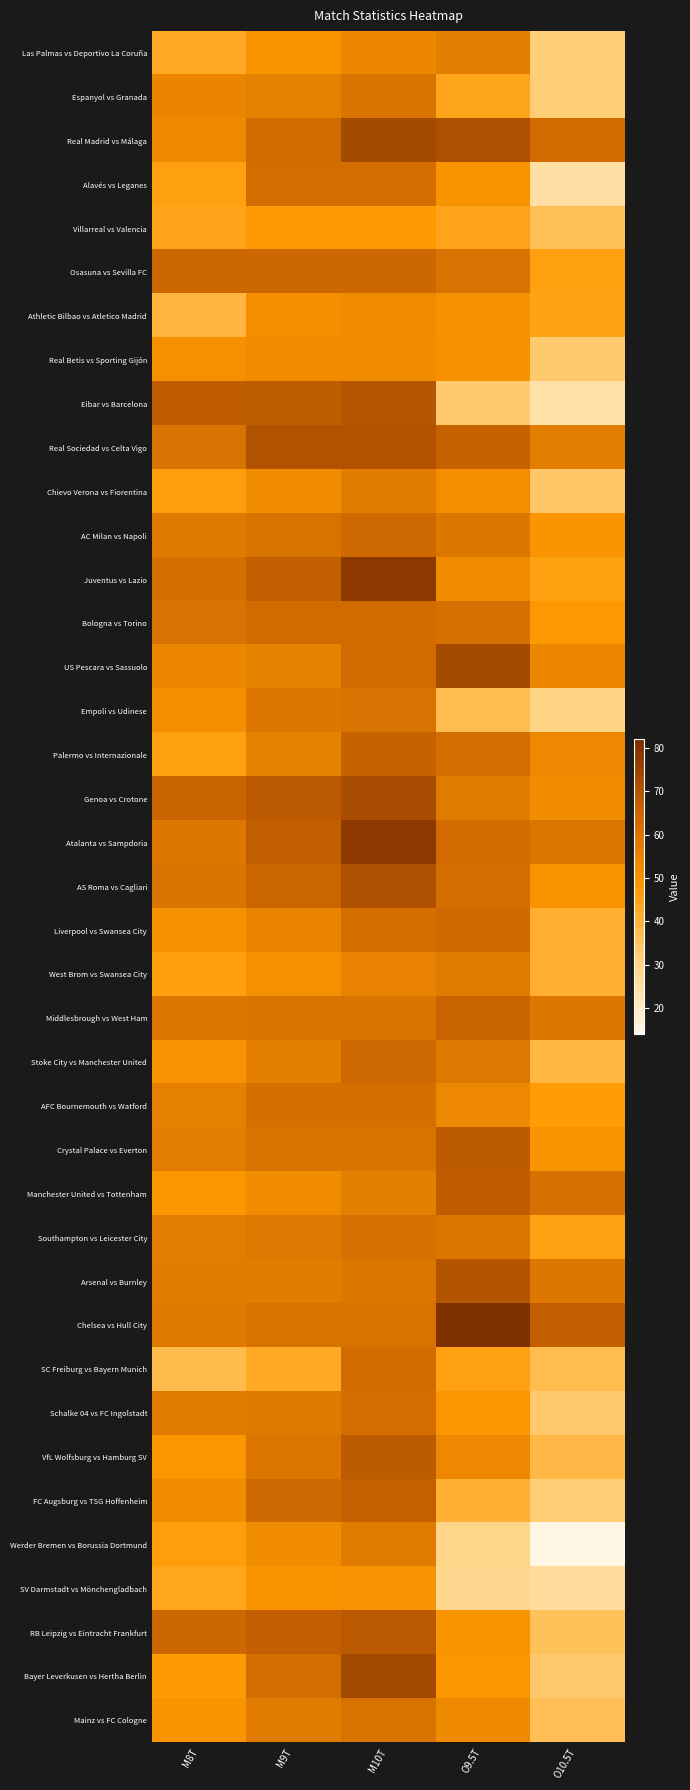

Between O10.5T and M10T, which is larger?

M10T